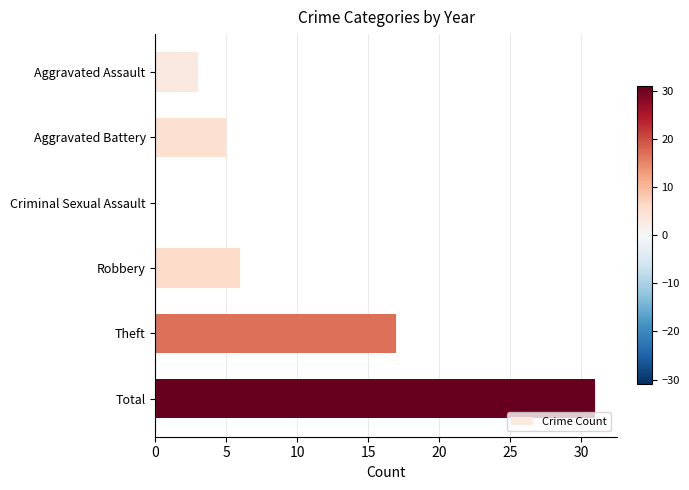

Where is the data nearest to the value 15?

Theft